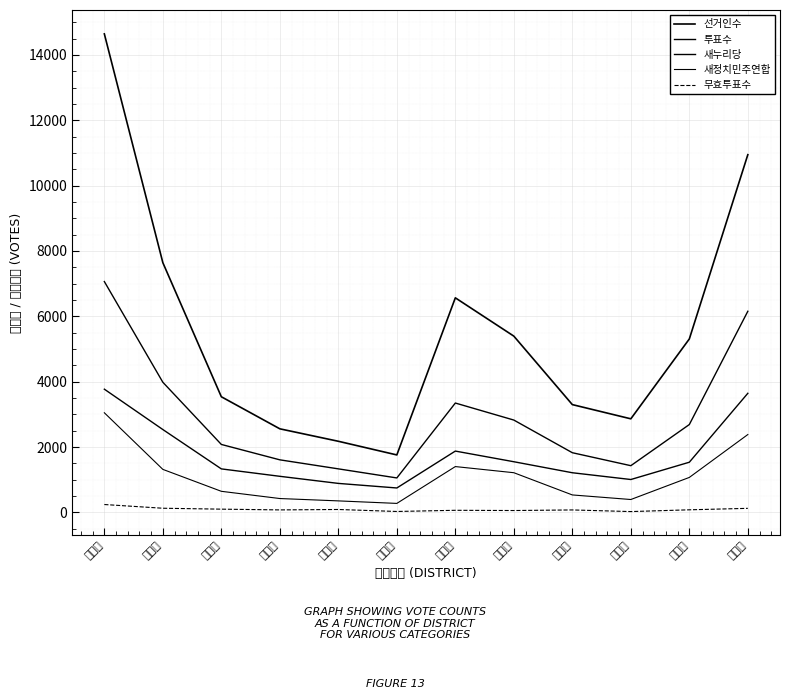

How many lines are shown in the chart?

5